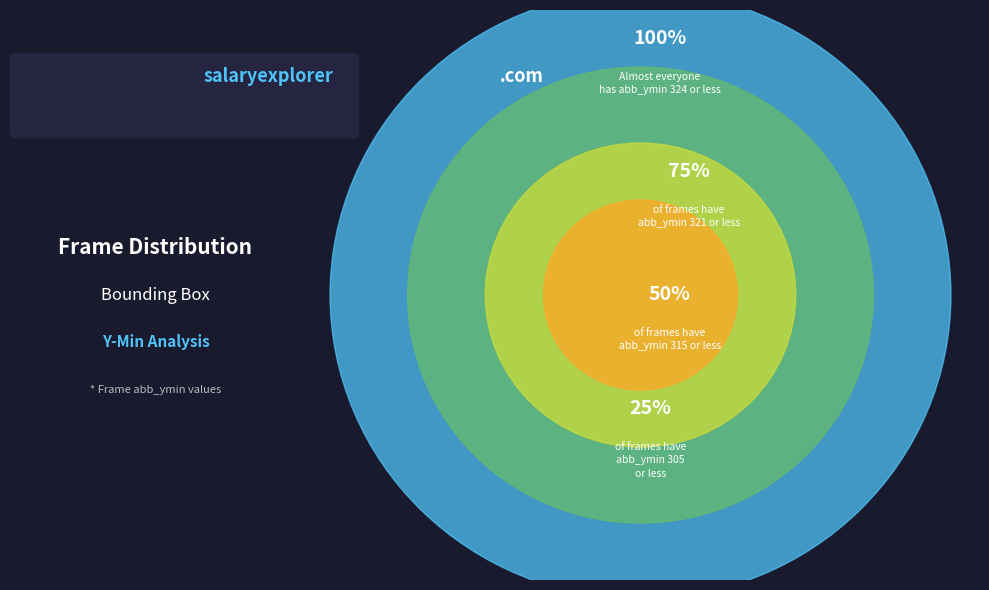

Is it true that 28 is 1% of the pie?

False